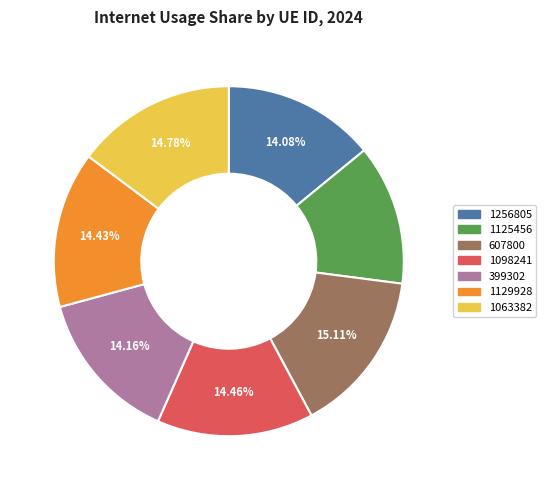

To the nearest percent, what is the average slice percentage?

14%